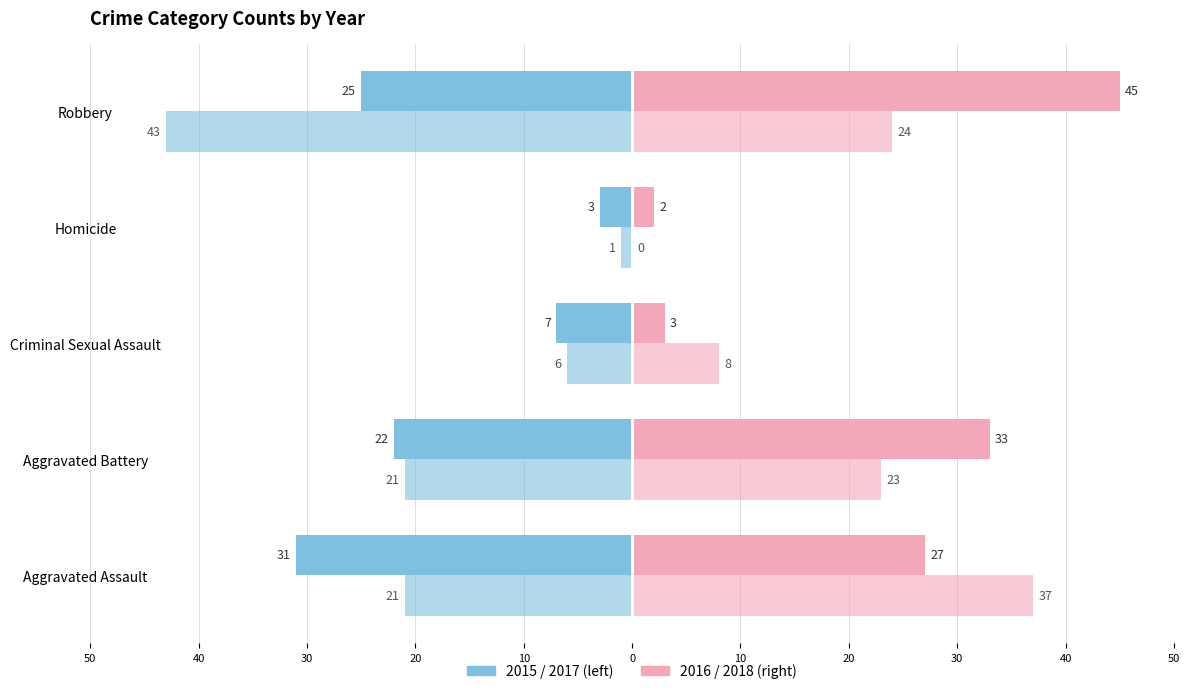

True or false: 2017 has a value of -3 at Criminal Sexual Assault.

False